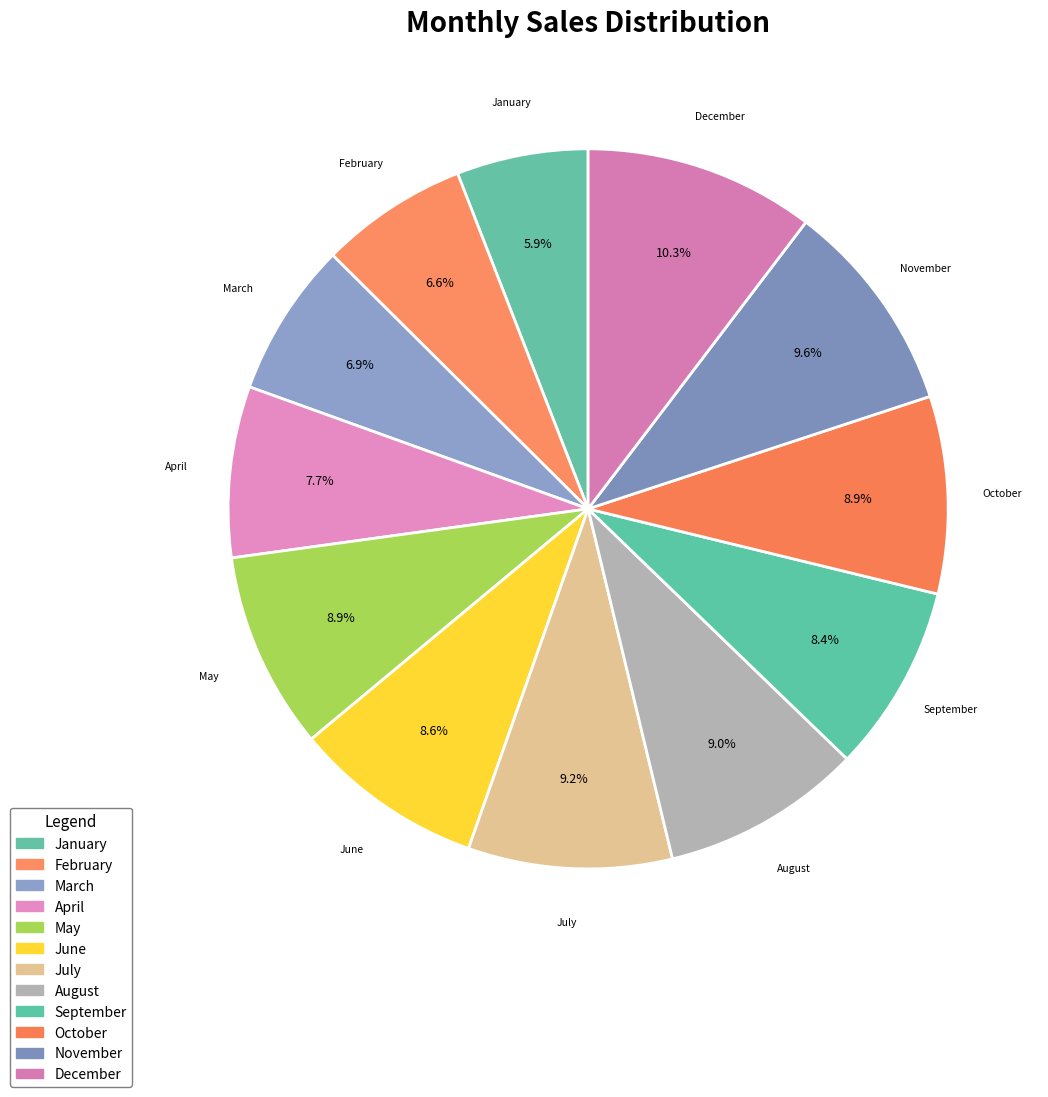

True or false: August accounts for 9% of the total.

True